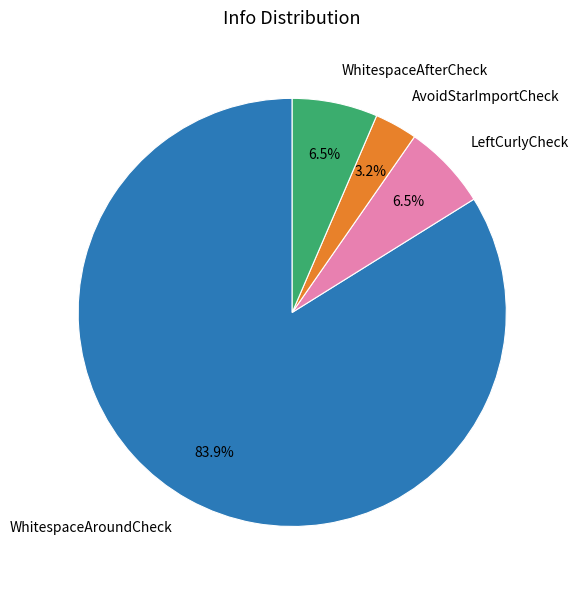

Combined, do WhitespaceAfterCheck and AvoidStarImportCheck account for over 50%?

No